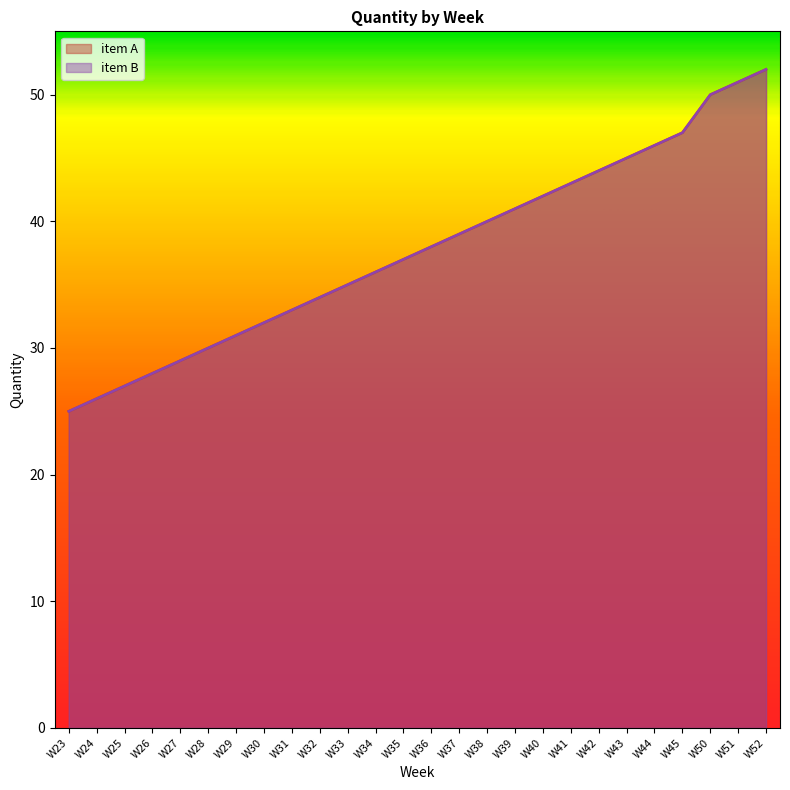

Reading left to right, what are all the values shown in this chart?

item A: W23=25	W24=26	W25=27	W26=28	W27=29	W28=30	W29=31	W30=32	W31=33	W32=34	W33=35	W34=36	W35=37	W36=38	W37=39	W38=40	W39=41	W40=42	W41=43	W42=44	W43=45	W44=46	W45=47	W50=50	W51=51	W52=52
item B: W23=25	W24=26	W25=27	W26=28	W27=29	W28=30	W29=31	W30=32	W31=33	W32=34	W33=35	W34=36	W35=37	W36=38	W37=39	W38=40	W39=41	W40=42	W41=43	W42=44	W43=45	W44=46	W45=47	W50=50	W51=51	W52=52